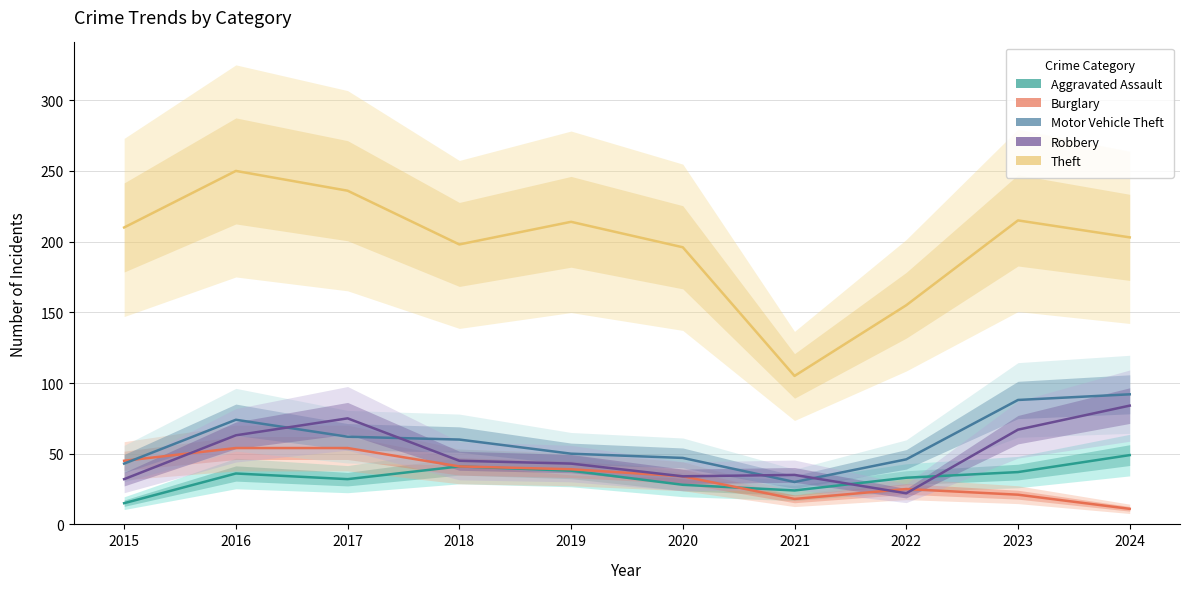

Reading left to right, list all the values displayed in this chart.

Aggravated Assault: 15	36	32	41	38	28	24	33	37	49
Burglary: 45	54	54	41	39	34	18	25	21	11
Motor Vehicle Theft: 43	74	62	60	50	47	30	46	88	92
Robbery: 32	63	75	45	43	34	35	22	67	84
Theft: 210	250	236	198	214	196	105	155	215	203